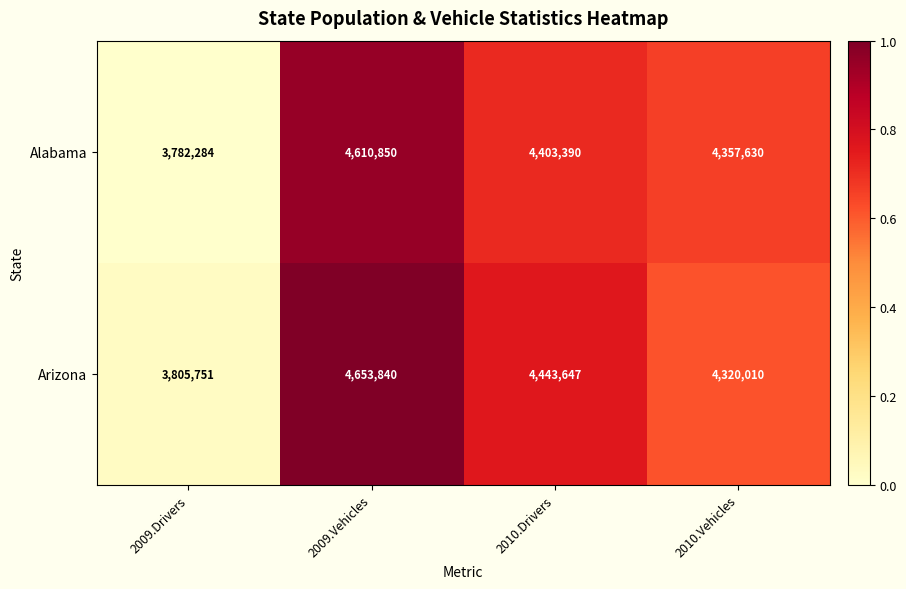

What is the sum of the Alabama values at 2010.Drivers and 2010.Vehicles?

8761020